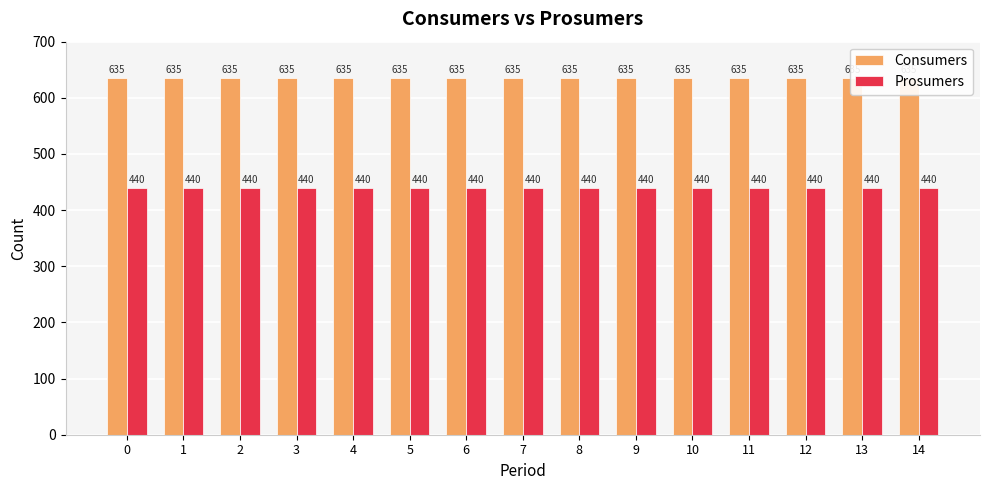

The Prosumers series shows 440 at 5. True or false?

True